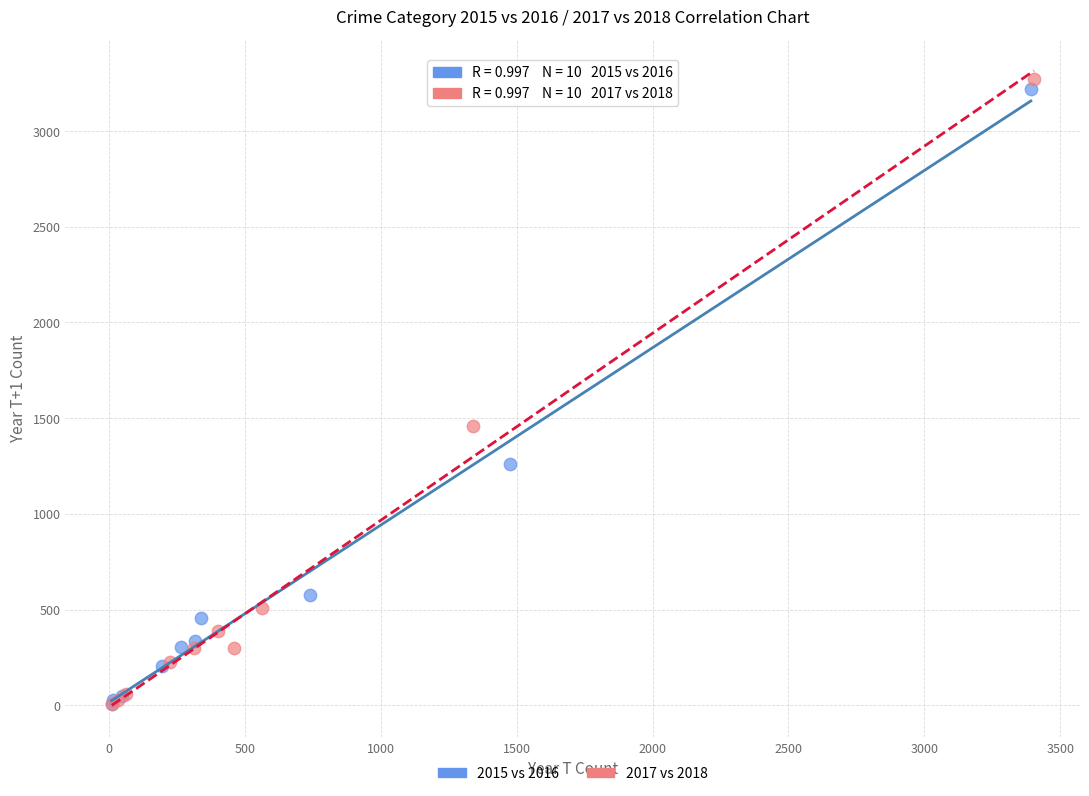

Which series has the widest spread of Y values?

2017 vs 2018